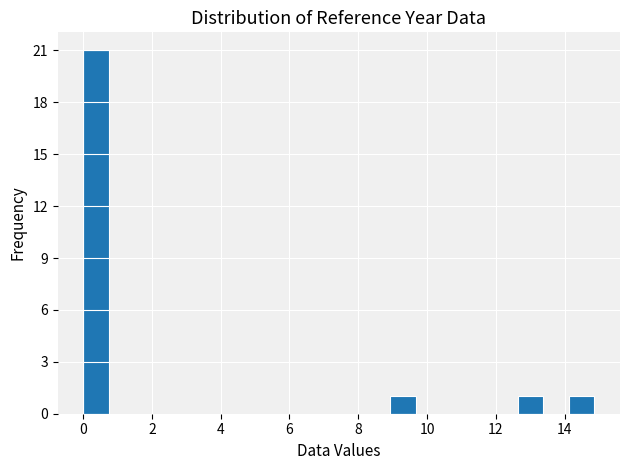

Read against the x-axis, roughly where is the centre of the tallest bar?

0.4